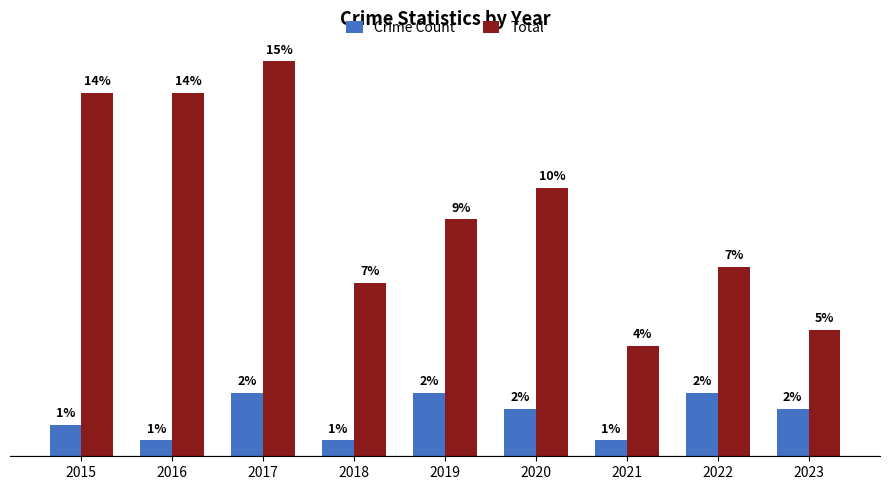

Which series has the widest spread of values?

Total